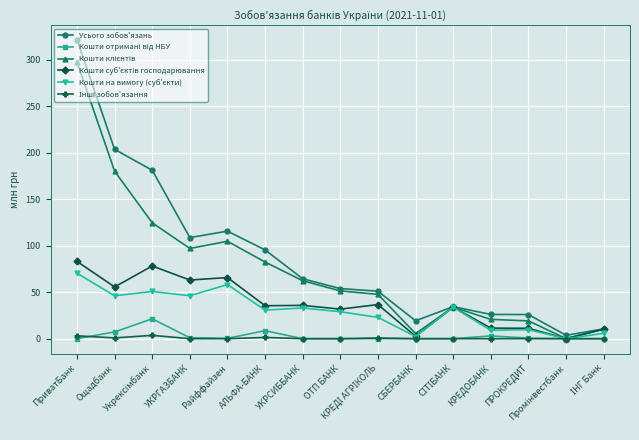

Which series has the widest spread of values?

Усього зобов'язань